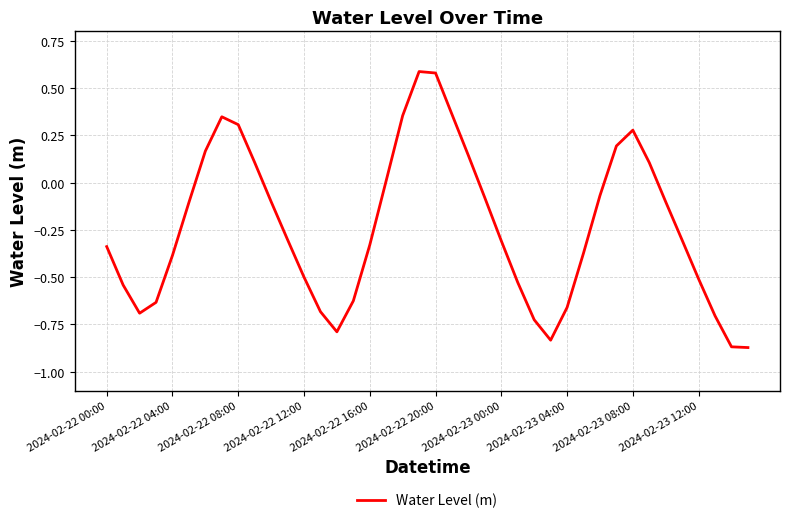

How many lines are shown in the chart?

1